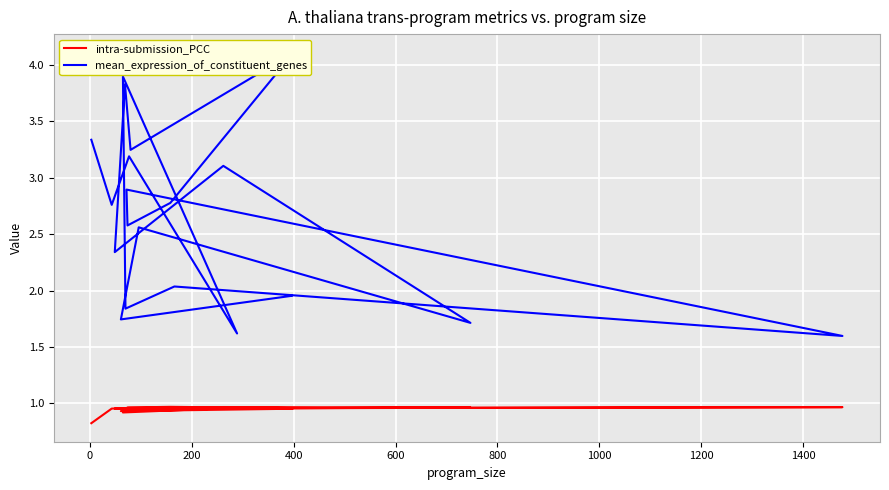

How many distinct data groups are displayed?

2